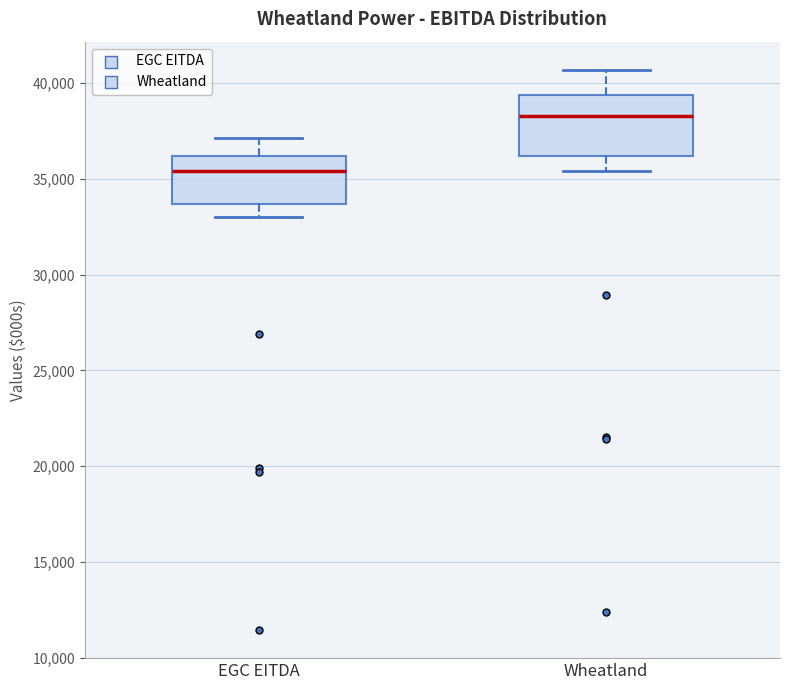

Which box's median line is the lowest?

EGC EITDA